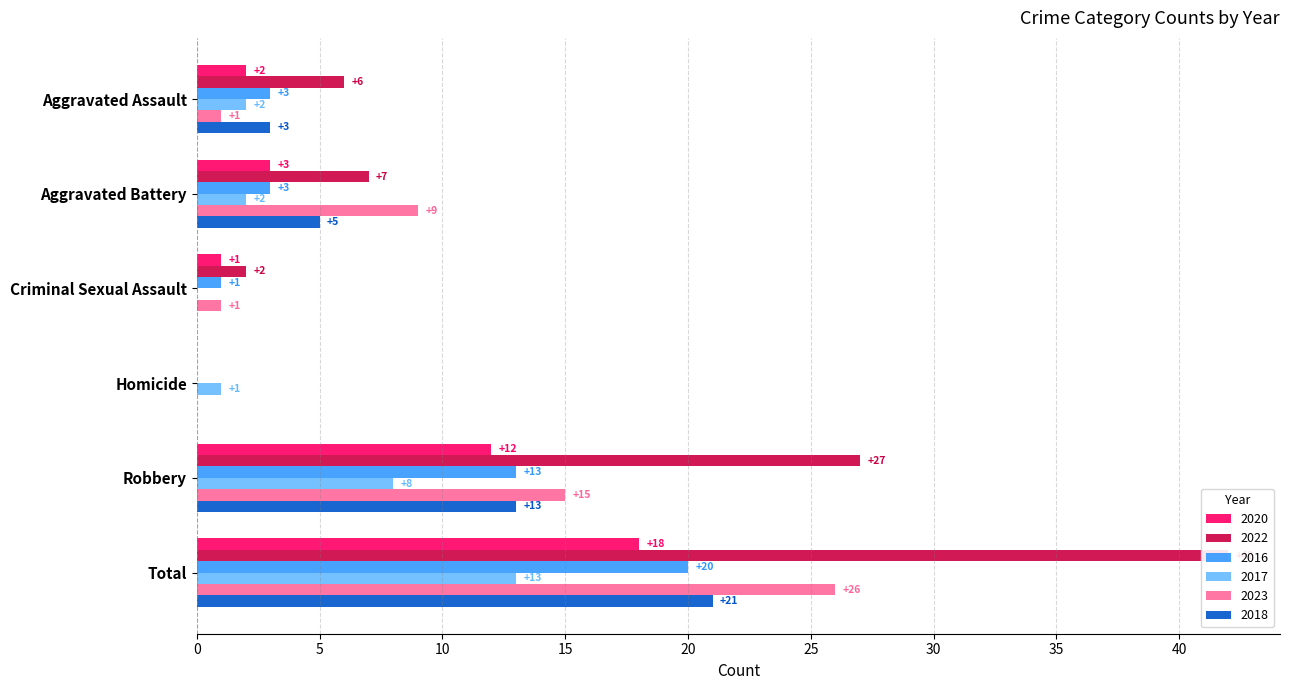

What are all the series names shown in the legend?

2020, 2022, 2016, 2017, 2023, 2018